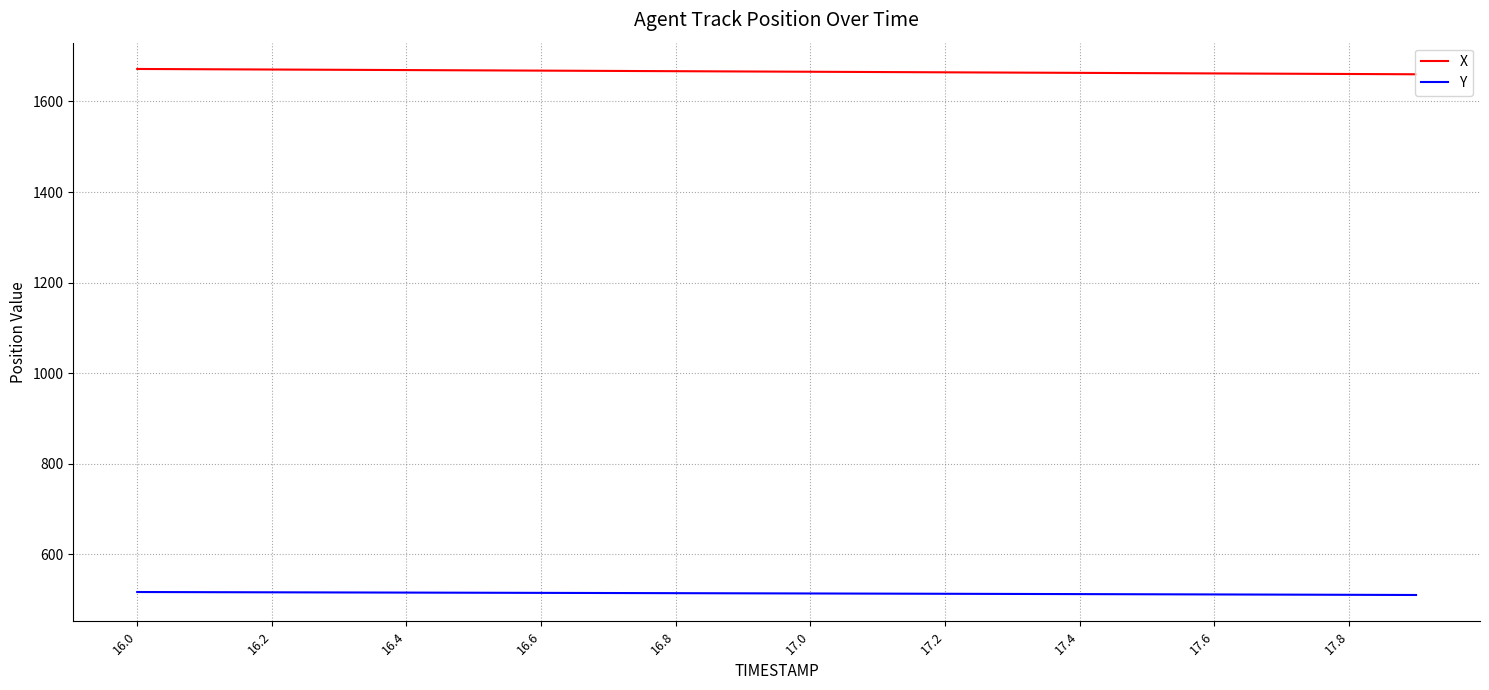

True or false: Y and X cross at least once.

False